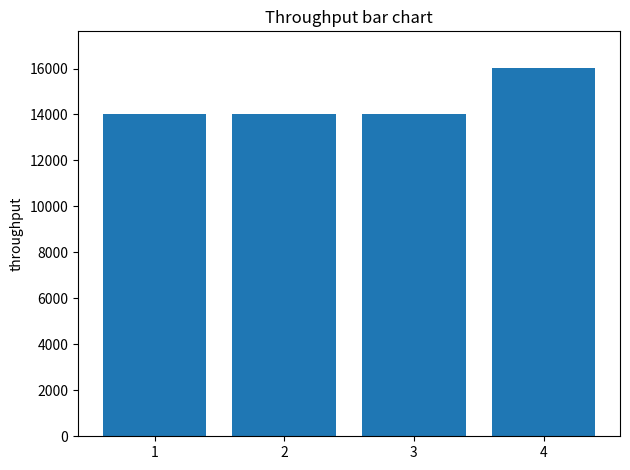

What is the greatest value displayed?

16016